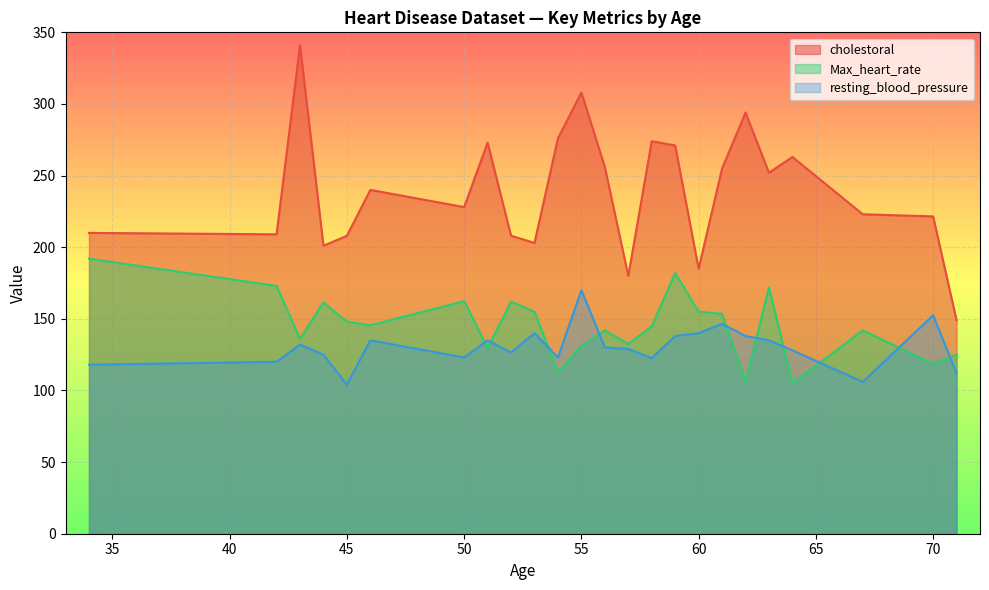

True or false: cholestoral and resting_blood_pressure intersect in this chart.

False